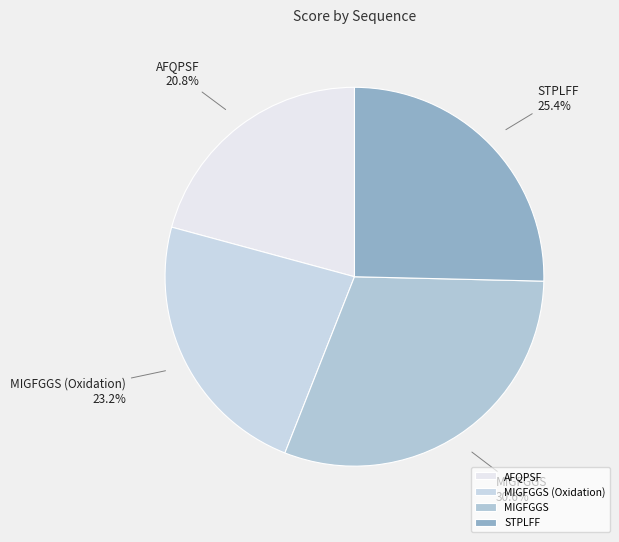

Does AFQPSF account for over 50% of the chart?

No